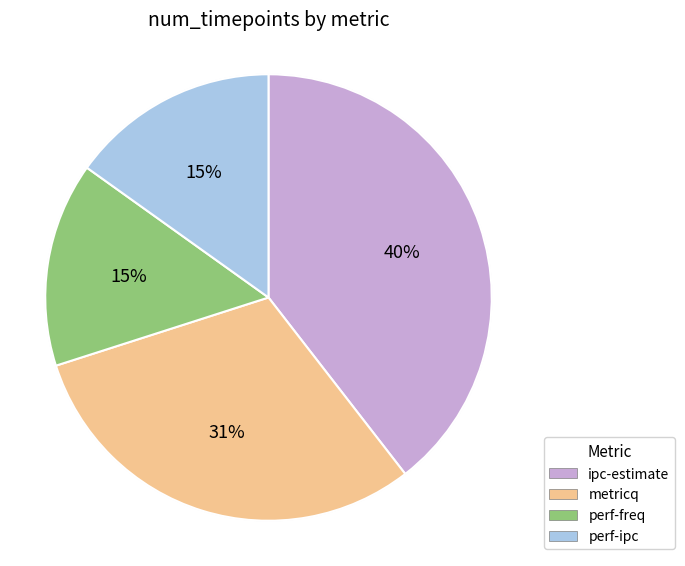

To the nearest percent, what is the average slice percentage?

25%